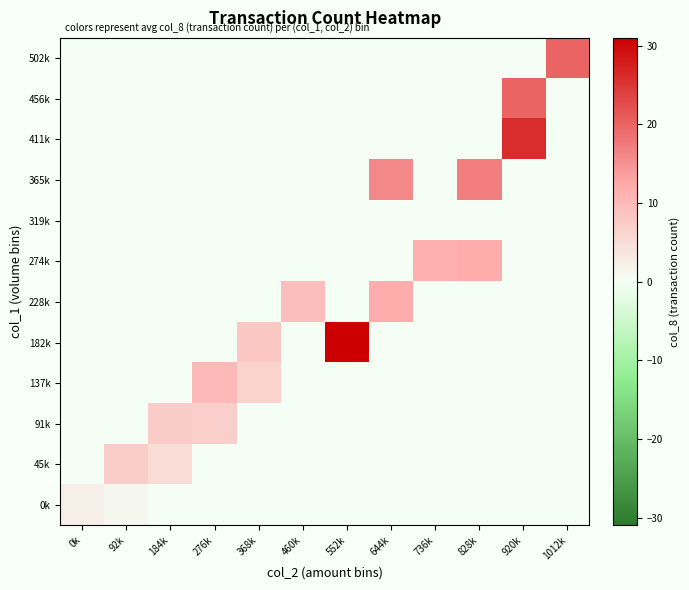

Reading left to right, extract all data points from this chart.

0k: 0k=2.4	92k=1.0	184k=0.0	276k=0.0	368k=0.0	460k=0.0	552k=0.0	644k=0.0	736k=0.0	828k=0.0	920k=0.0	1012k=0.0
45k: 0k=0.0	92k=7.2	184k=5.0	276k=0.0	368k=0.0	460k=0.0	552k=0.0	644k=0.0	736k=0.0	828k=0.0	920k=0.0	1012k=0.0
91k: 0k=0.0	92k=0.0	184k=7.5	276k=7.0	368k=0.0	460k=0.0	552k=0.0	644k=0.0	736k=0.0	828k=0.0	920k=0.0	1012k=0.0
137k: 0k=0.0	92k=0.0	184k=0.0	276k=10.0	368k=6.5	460k=0.0	552k=0.0	644k=0.0	736k=0.0	828k=0.0	920k=0.0	1012k=0.0
182k: 0k=0.0	92k=0.0	184k=0.0	276k=0.0	368k=8.0	460k=0.0	552k=31.0	644k=0.0	736k=0.0	828k=0.0	920k=0.0	1012k=0.0
228k: 0k=0.0	92k=0.0	184k=0.0	276k=0.0	368k=0.0	460k=9.4	552k=0.0	644k=12.0	736k=0.0	828k=0.0	920k=0.0	1012k=0.0
274k: 0k=0.0	92k=0.0	184k=0.0	276k=0.0	368k=0.0	460k=0.0	552k=0.0	644k=0.0	736k=11.5	828k=12.0	920k=0.0	1012k=0.0
319k: 0k=0.0	92k=0.0	184k=0.0	276k=0.0	368k=0.0	460k=0.0	552k=0.0	644k=0.0	736k=0.0	828k=0.0	920k=0.0	1012k=0.0
365k: 0k=0.0	92k=0.0	184k=0.0	276k=0.0	368k=0.0	460k=0.0	552k=0.0	644k=16.0	736k=0.0	828k=17.0	920k=0.0	1012k=0.0
411k: 0k=0.0	92k=0.0	184k=0.0	276k=0.0	368k=0.0	460k=0.0	552k=0.0	644k=0.0	736k=0.0	828k=0.0	920k=26.0	1012k=0.0
456k: 0k=0.0	92k=0.0	184k=0.0	276k=0.0	368k=0.0	460k=0.0	552k=0.0	644k=0.0	736k=0.0	828k=0.0	920k=20.0	1012k=0.0
502k: 0k=0.0	92k=0.0	184k=0.0	276k=0.0	368k=0.0	460k=0.0	552k=0.0	644k=0.0	736k=0.0	828k=0.0	920k=0.0	1012k=20.0